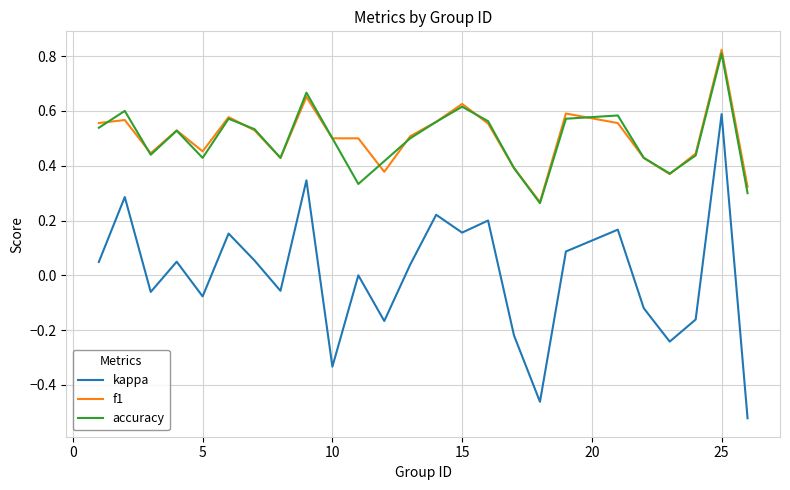

True or false: f1 and kappa cross at least once.

False